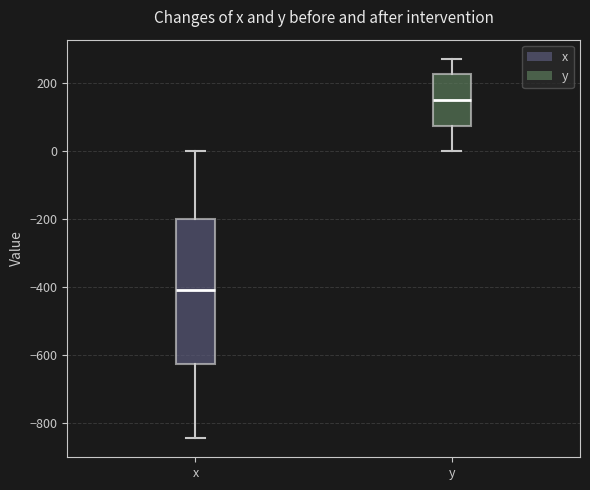

Reading left to right, transcribe this box plot: for each box, give where its median line is, the range the box spans, and where its two whiskers end, as read against the y-axis. The values are not printed on the chart, so give them approximately, as read against the axis.

x: median -400, box -620 to -200, whiskers -840 to 0
y: median 160, box 80 to 220, whiskers 0 to 280